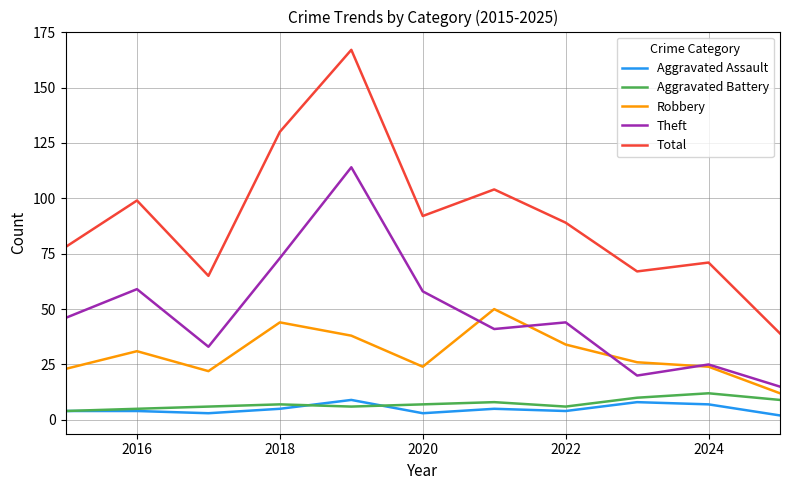

True or false: Aggravated Assault and Total intersect in this chart.

False